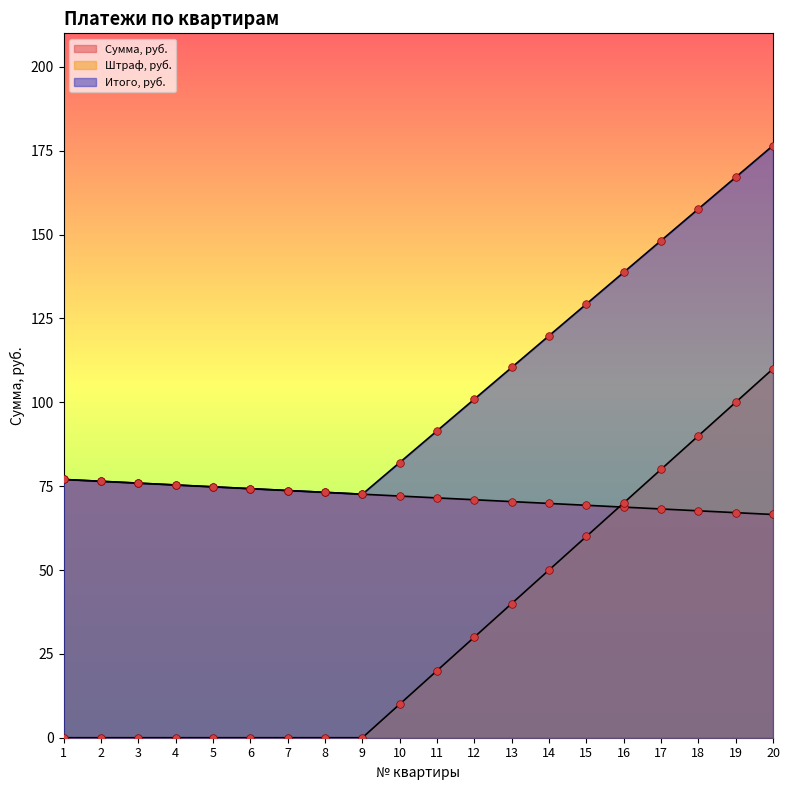

Is the value of Штраф, руб. at 4 greater than the value of Сумма, руб. at 15?

No